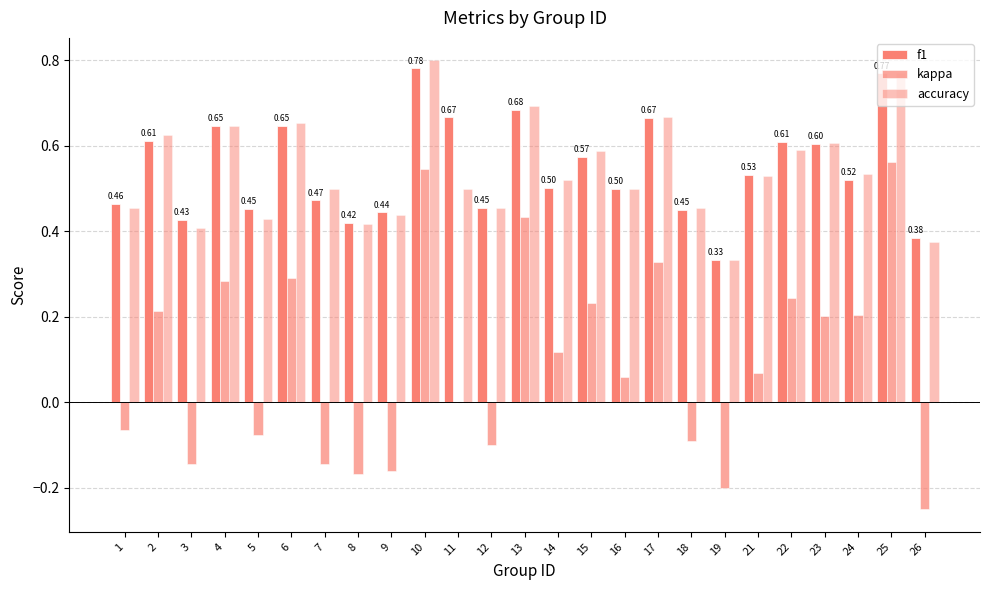

True or false: kappa has a value of 0.1 at 21.

True